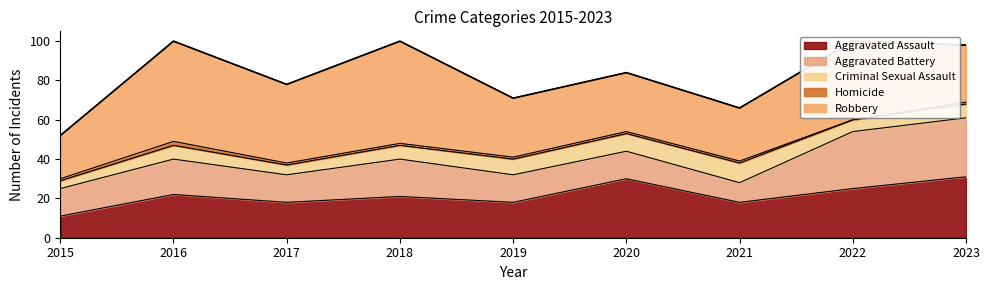

Is it true that Aggravated Battery equals 3 at 2021?

False